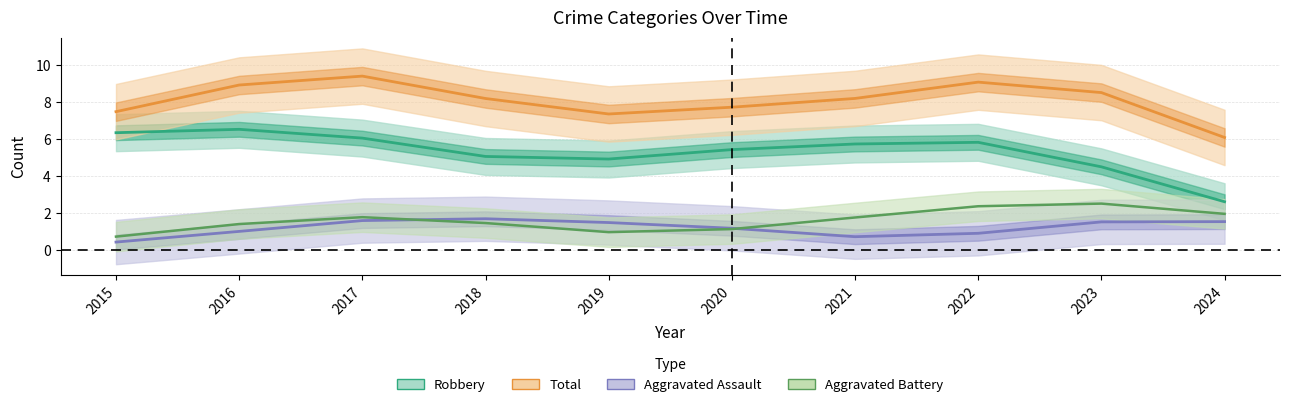

At 2019, list the series in order from smallest to largest.

Aggravated Battery, Aggravated Assault, Robbery, Total